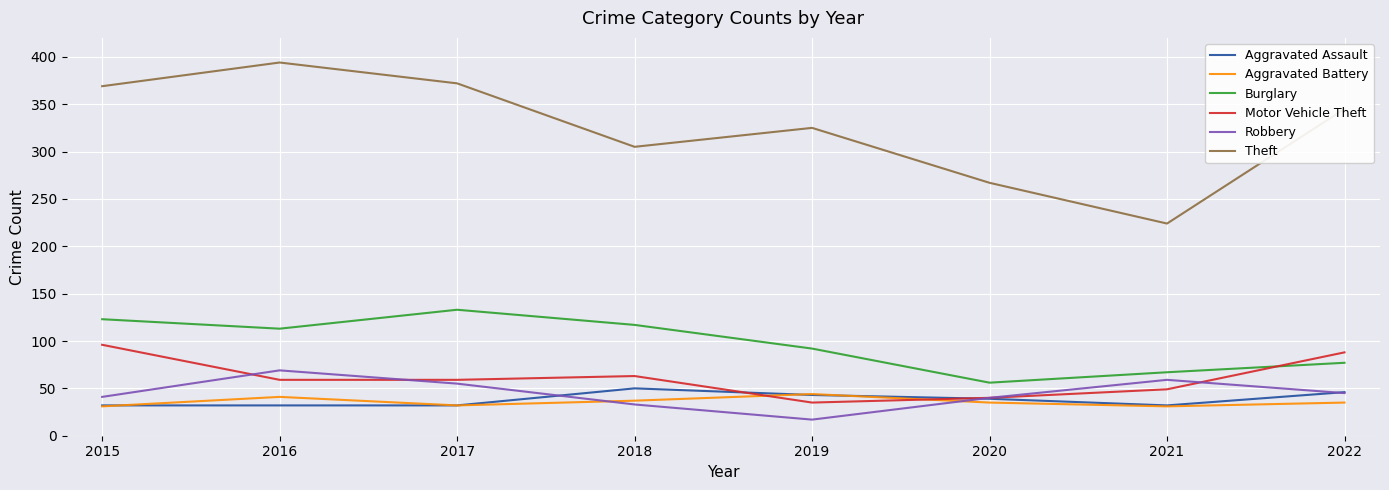

Between 2017 and 2018, which series saw the biggest shift?

Theft